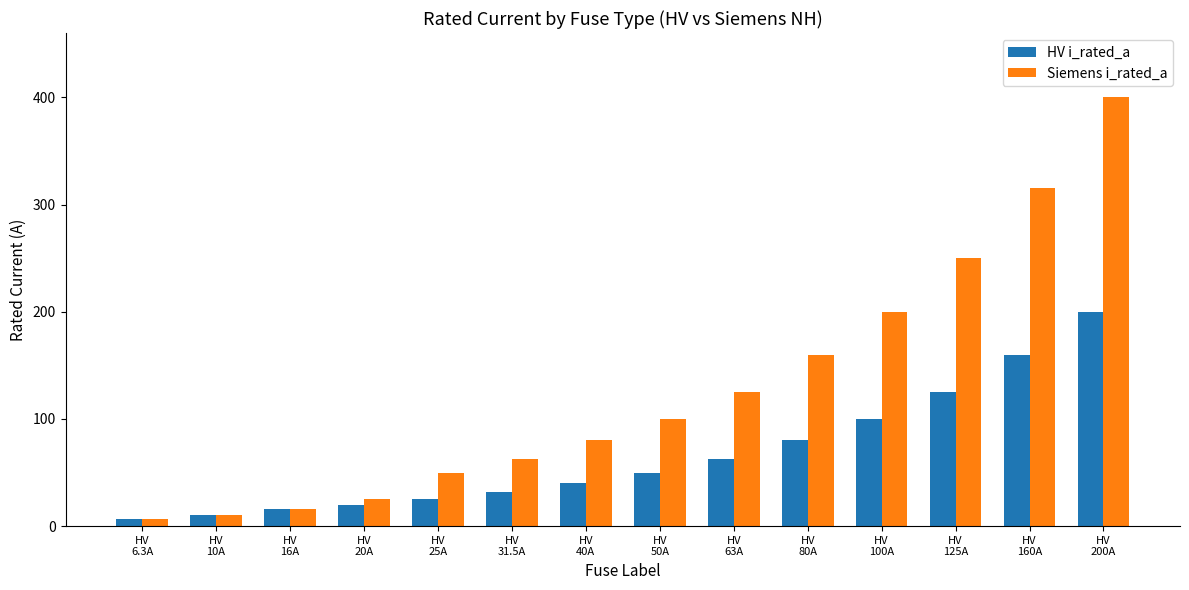

What is the maximum value for HV i_rated_a?

200.0